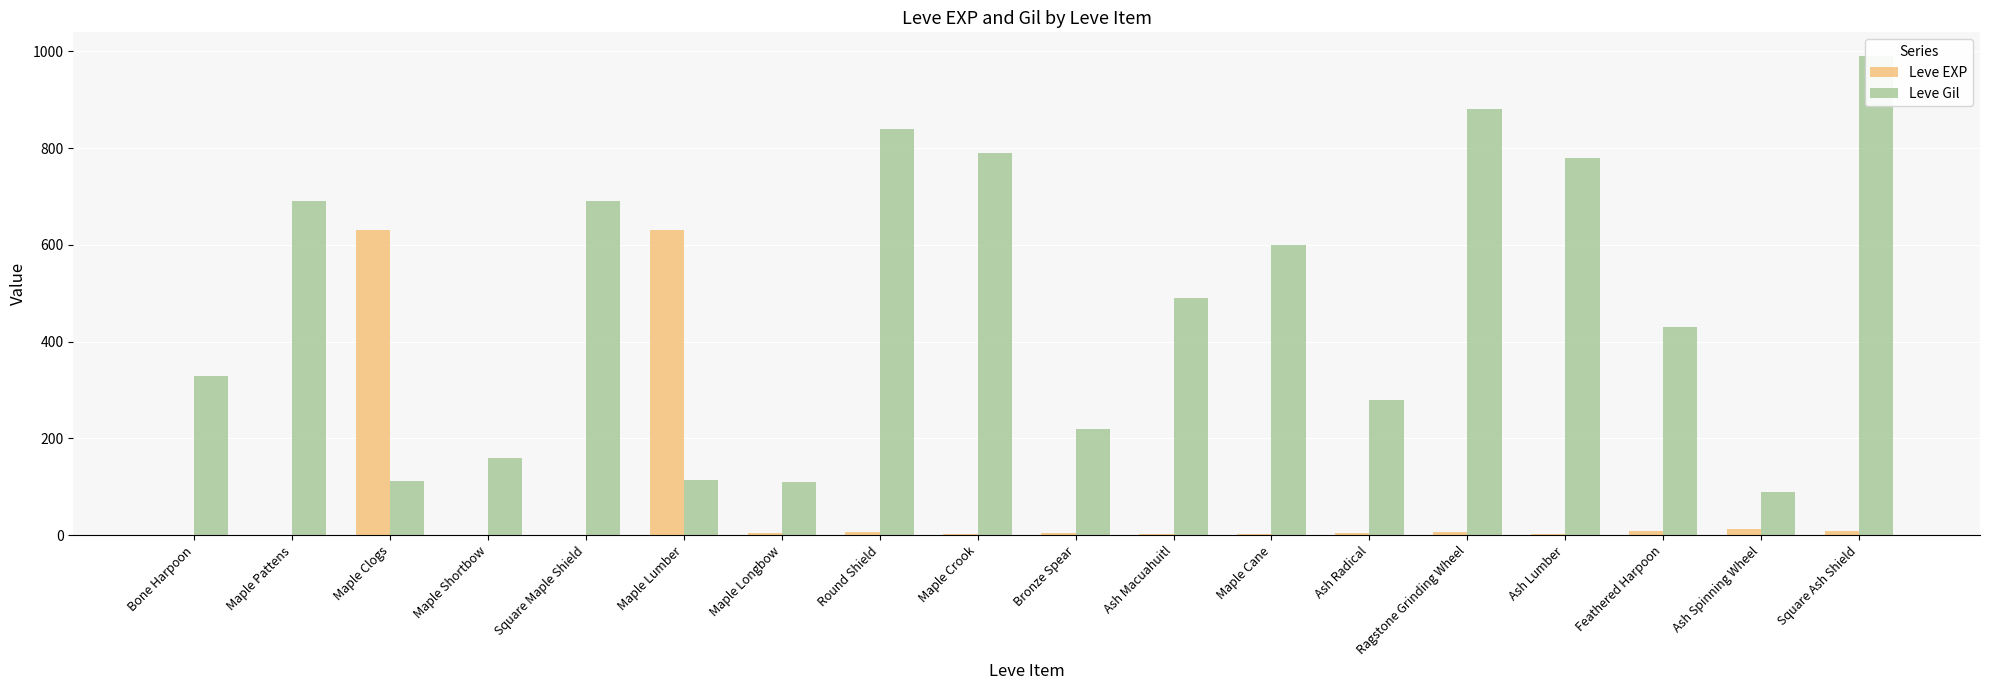

At Ash Radical, list the series in order from smallest to largest.

Leve EXP, Leve Gil